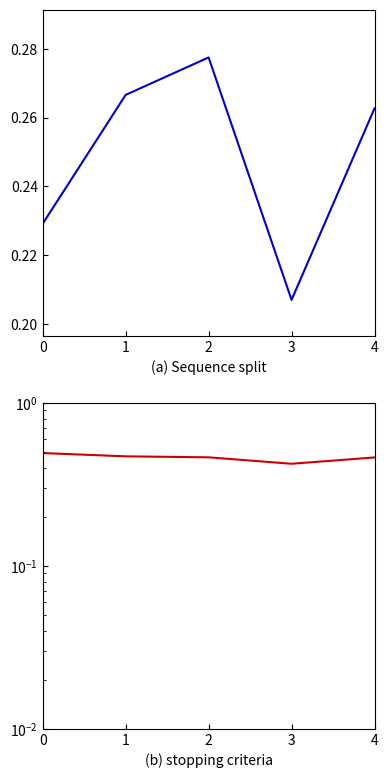

What is the total value across all series at 4?

0.7